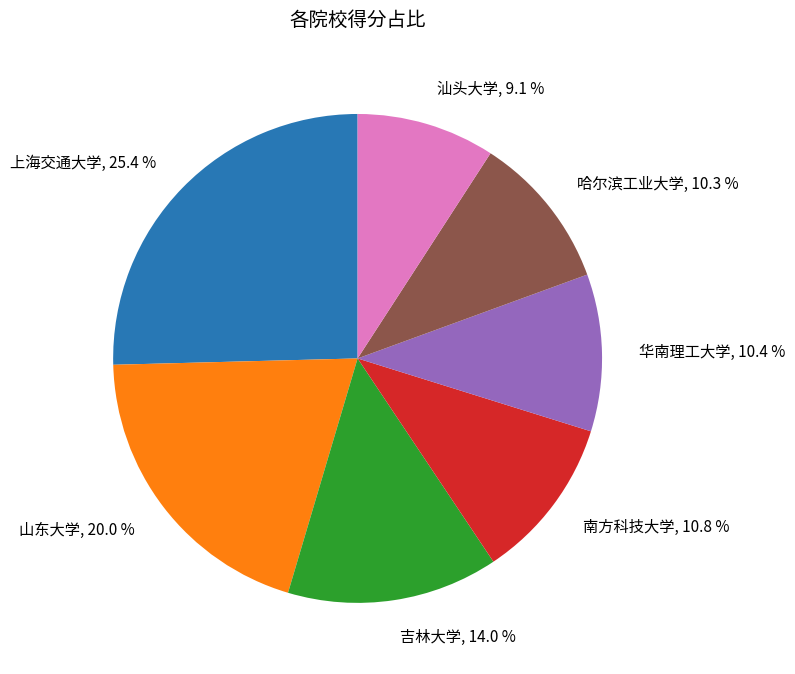

Is it true that 汕头大学 is 3% of the pie?

False